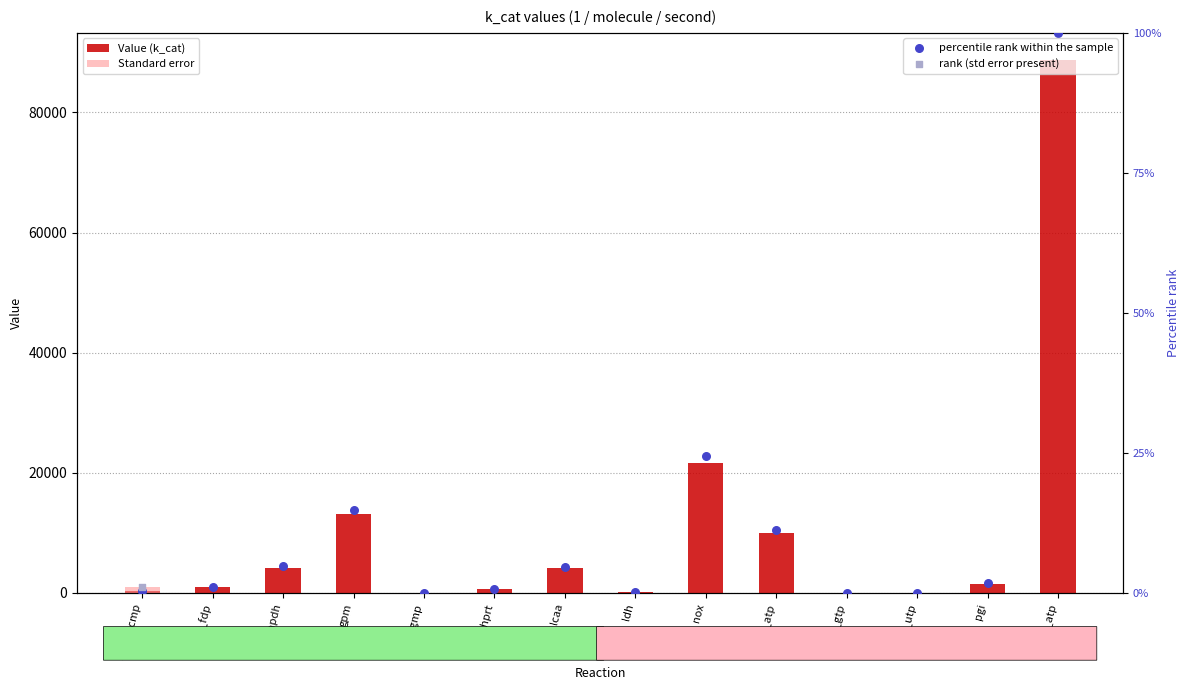

Which series contains the lowest Y value?

Standard error